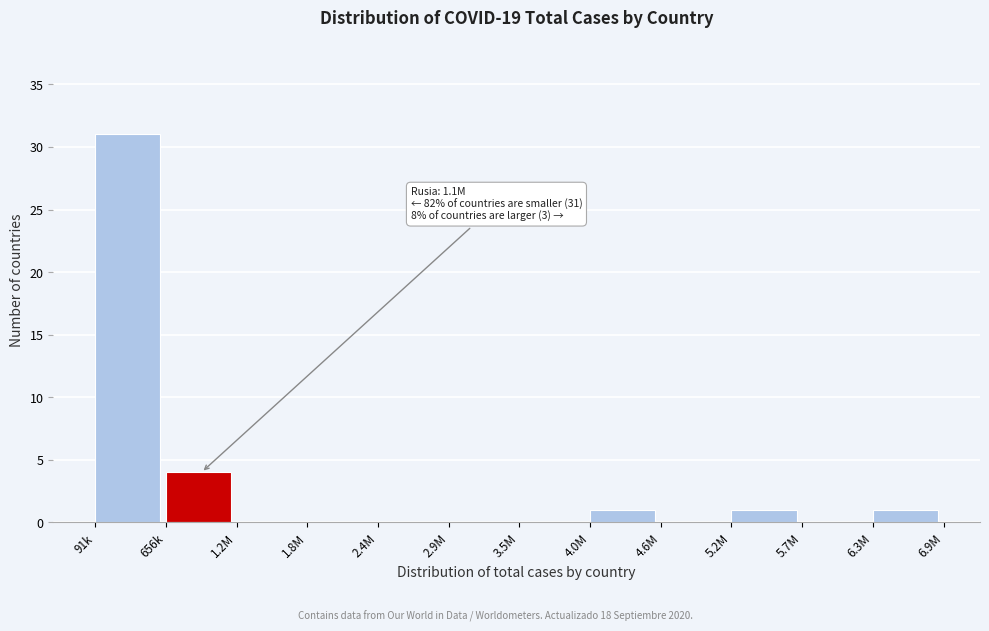

Reading left to right, transcribe all the data shown in this chart.

91k=31	656k=4	1.2M=0	1.8M=0	2.4M=0	2.9M=0	3.5M=0	4.0M=1	4.6M=0	5.2M=1	5.7M=0	6.3M=1